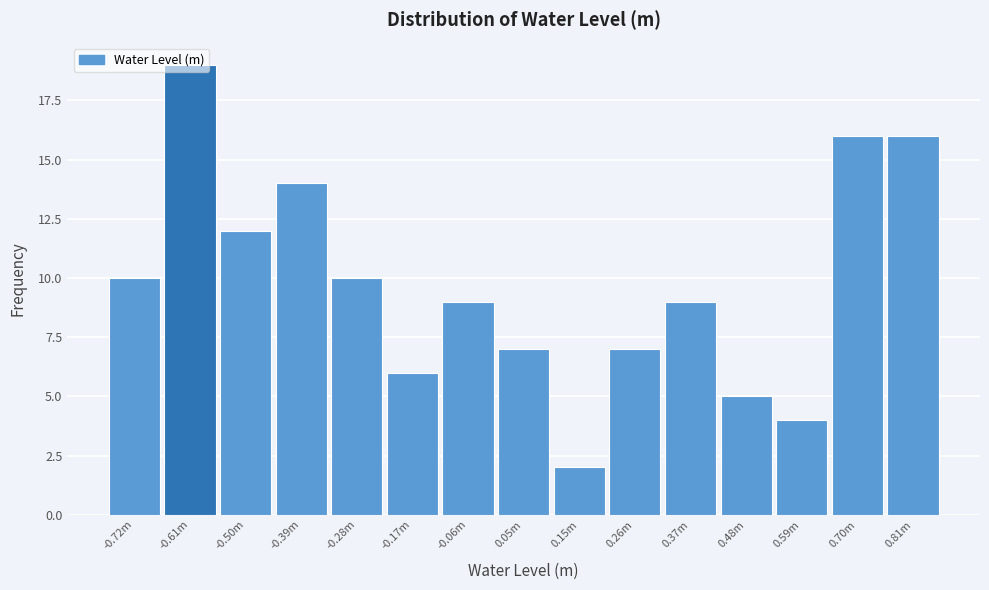

Which category has the lowest value across all series?

0.15m